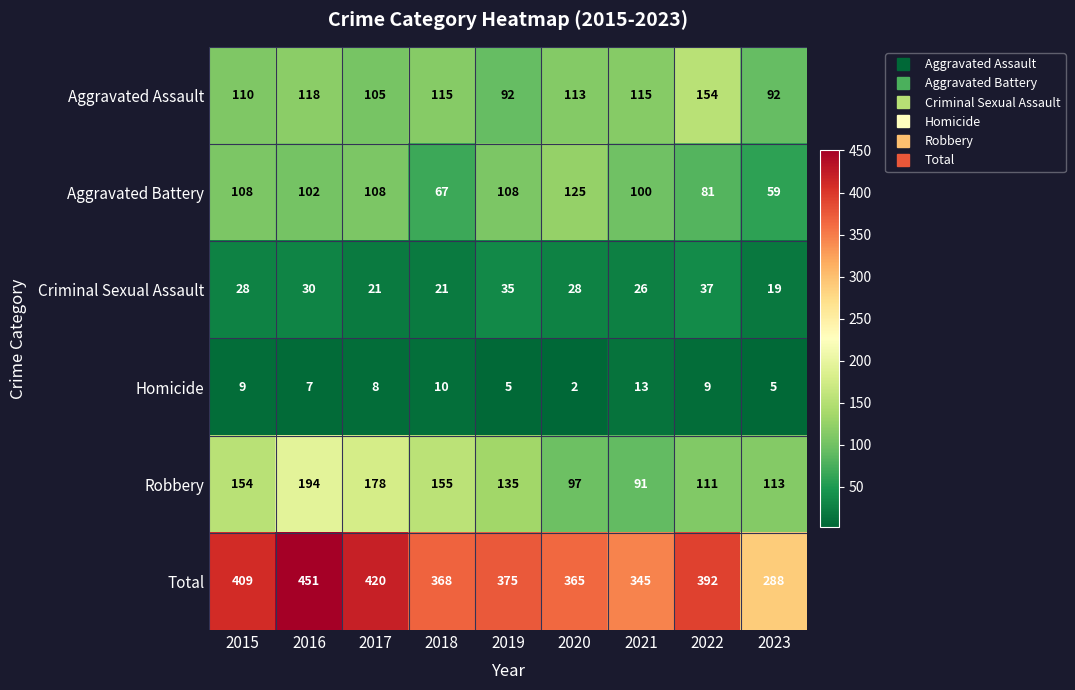

What is the sum of all Aggravated Battery values?

858